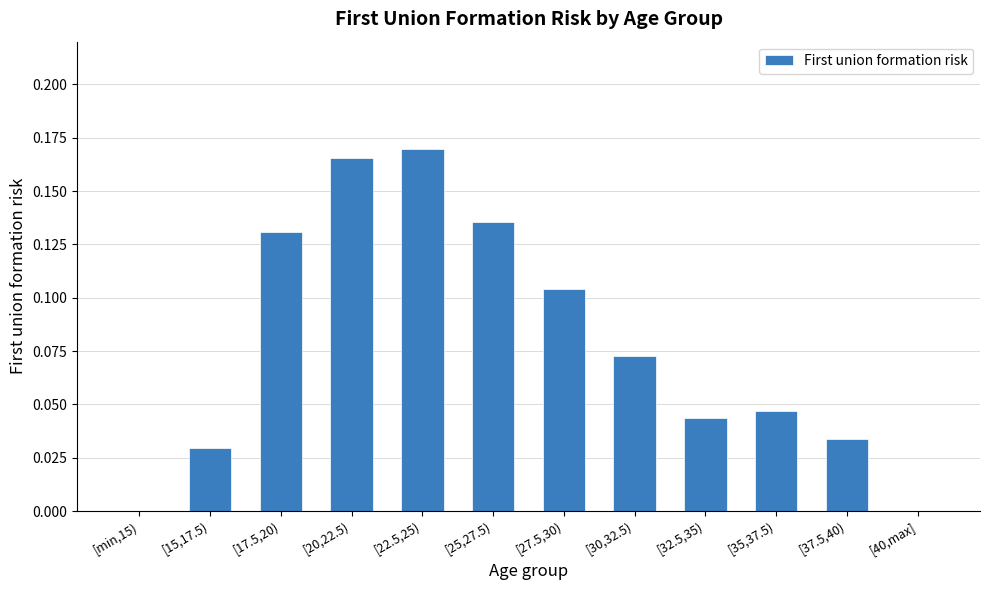

What is the sum of all values?

0.9